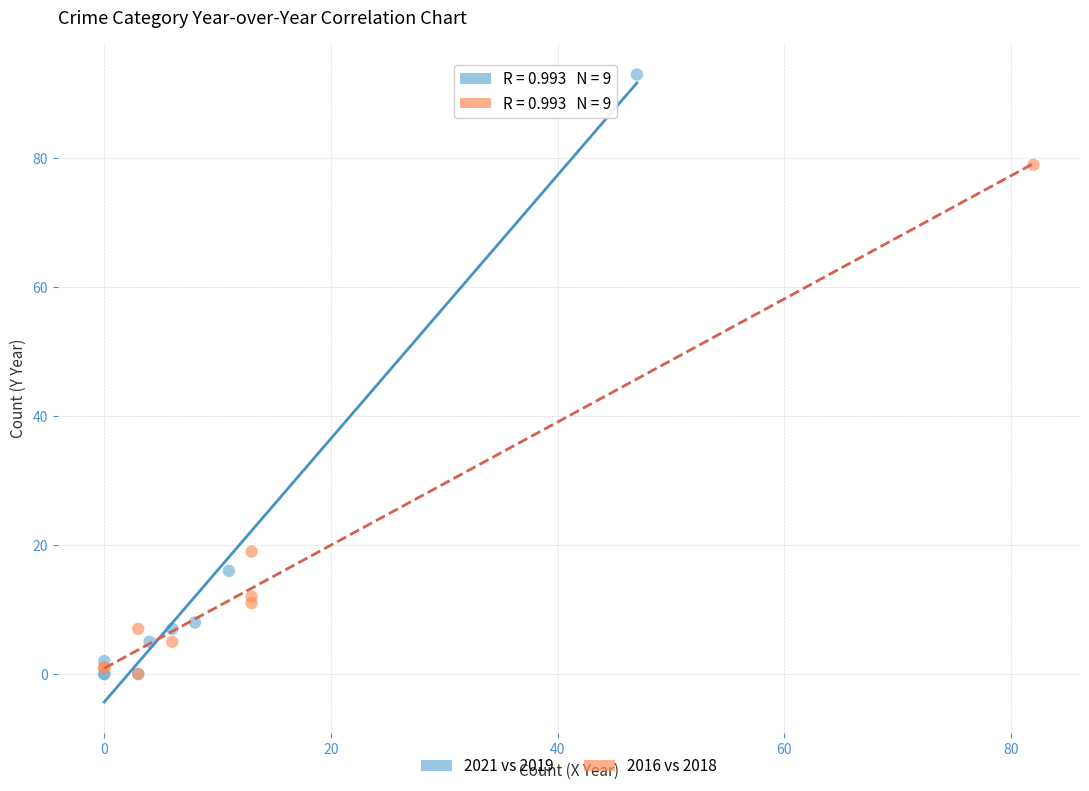

What are all the series names shown in the legend?

2021 vs 2019, 2016 vs 2018